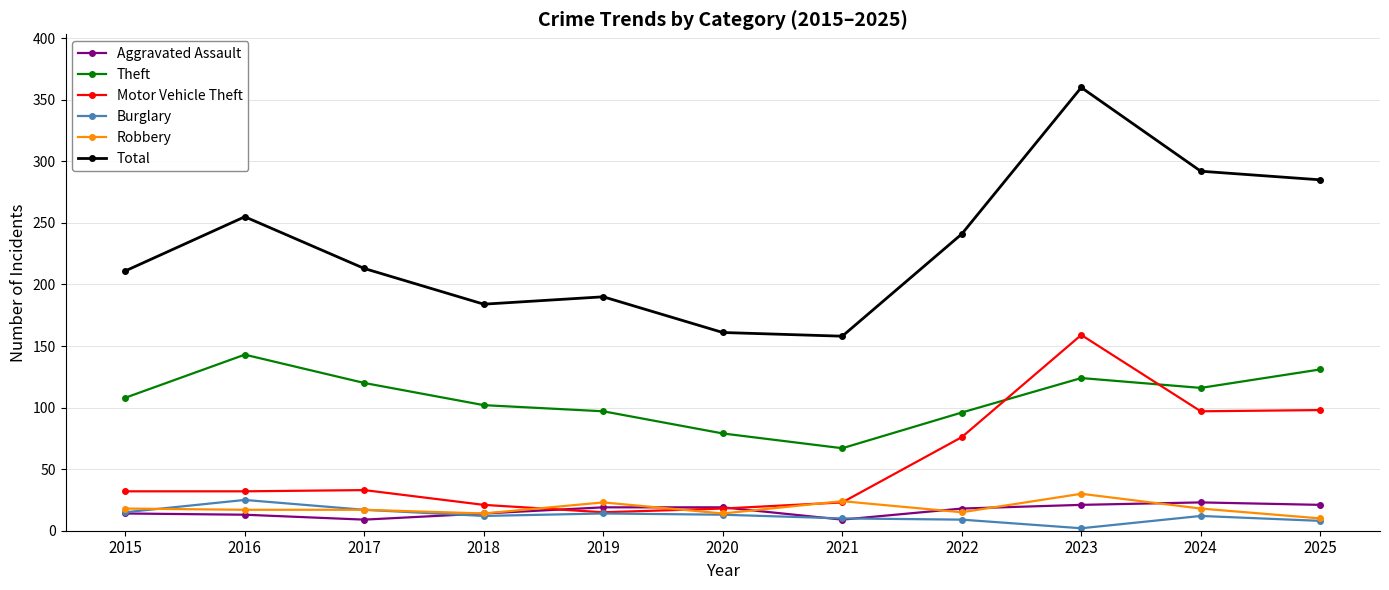

At which category does Theft reach its first local peak?

2016